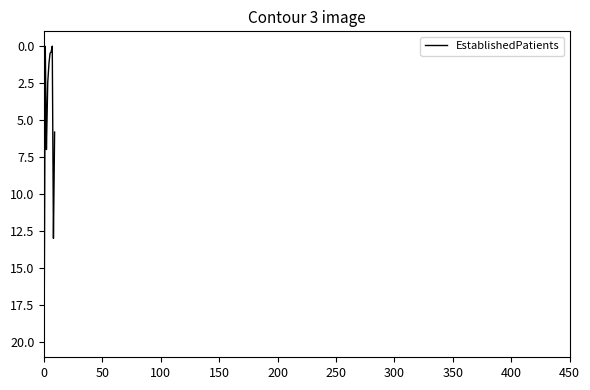

What is the maximum value shown in the chart?

20.0